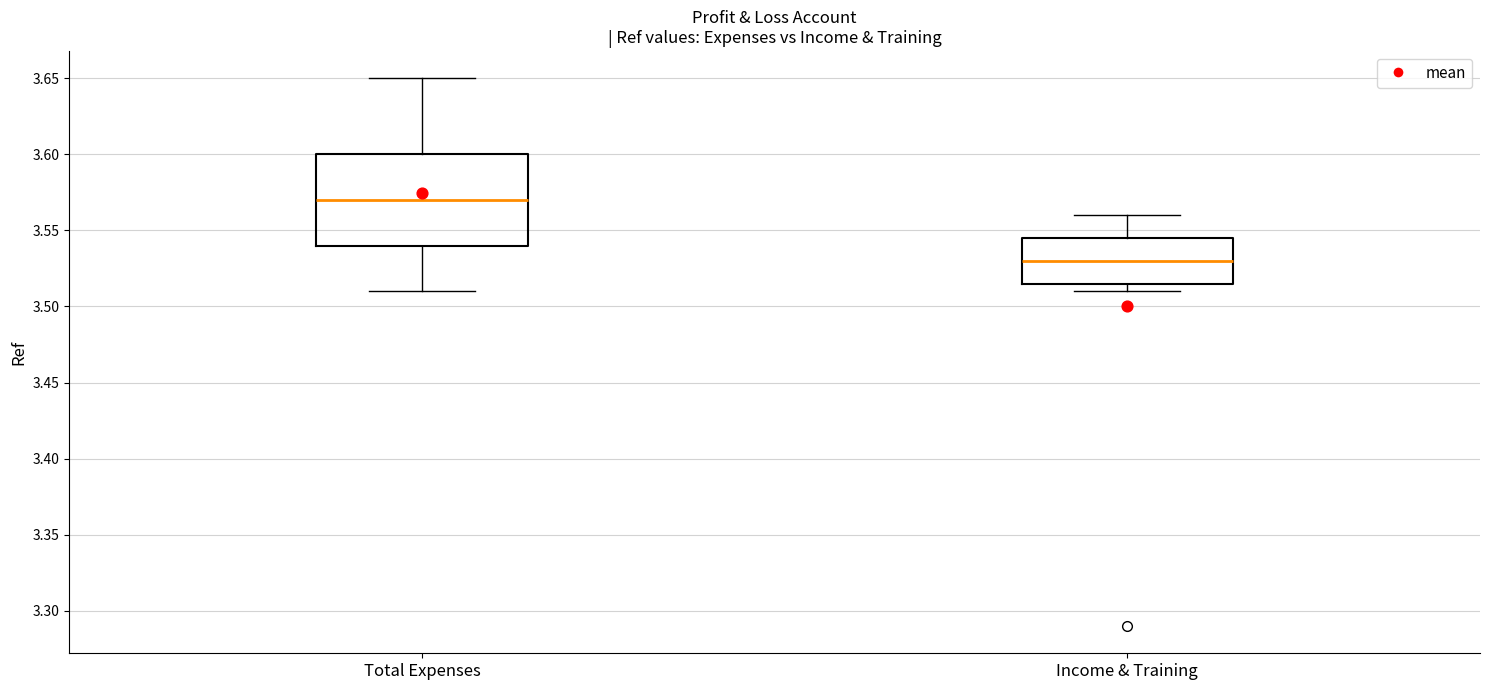

Which box has the lowest median line?

Income & Training